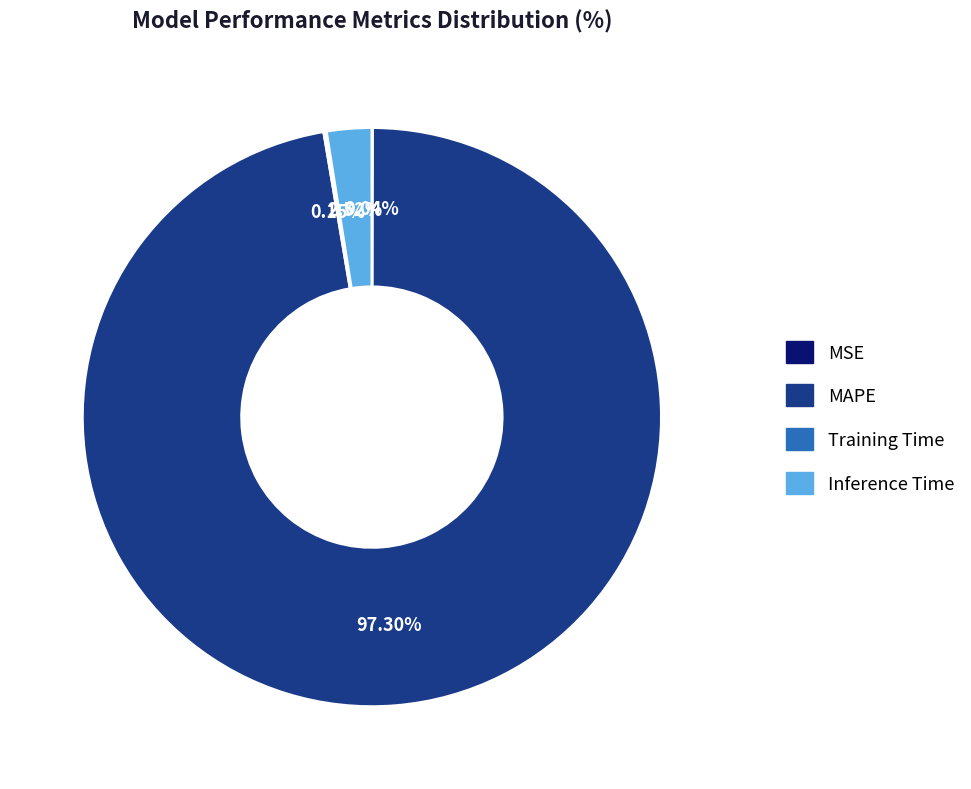

Which has a higher value, MAPE or Inference Time?

MAPE